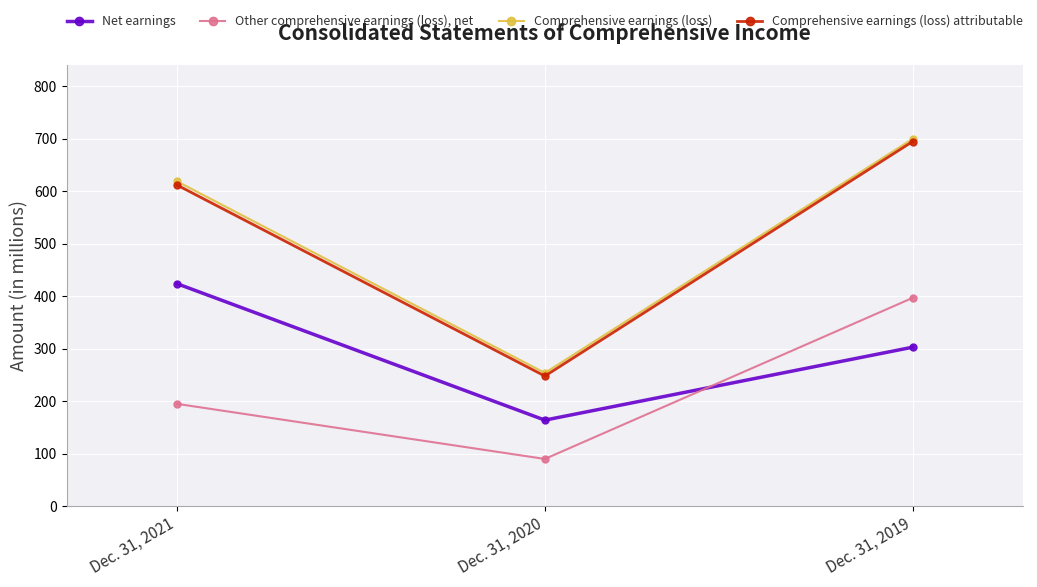

At which category does the chart reach its peak across all series?

Dec. 31, 2019